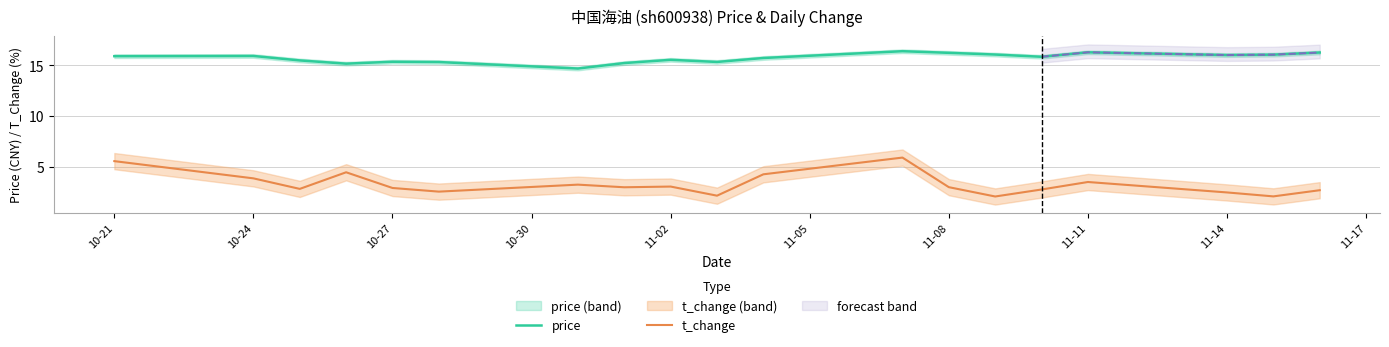

What is the minimum value for t_change?

2.1